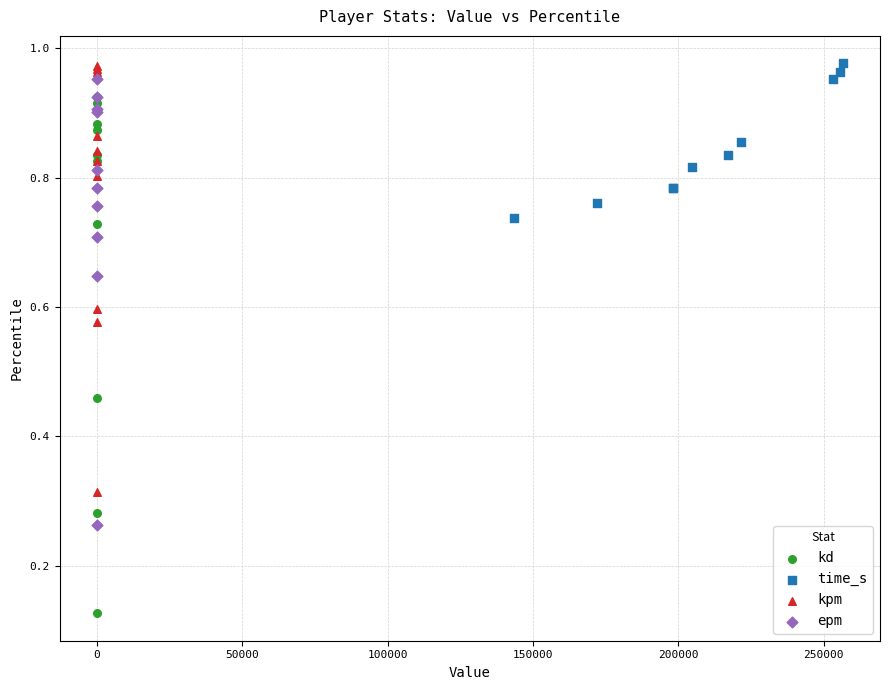

Which series has the largest Y range (max minus min)?

kd